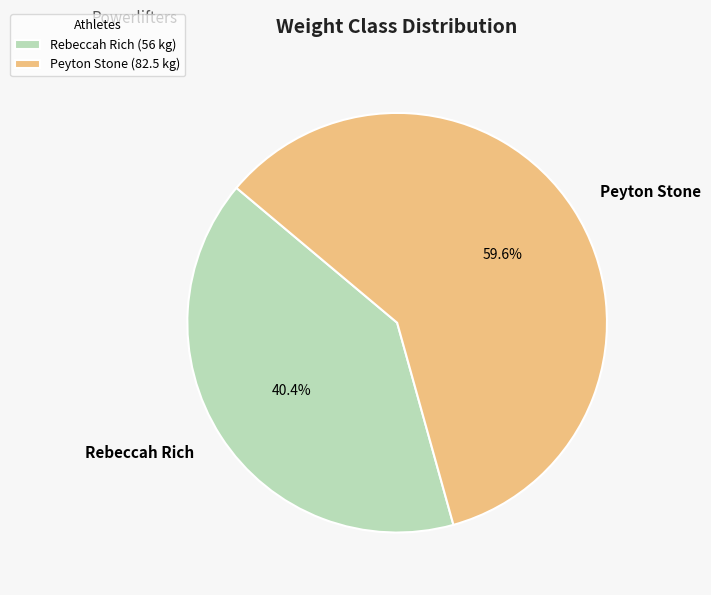

Count the number of slices in the pie.

2